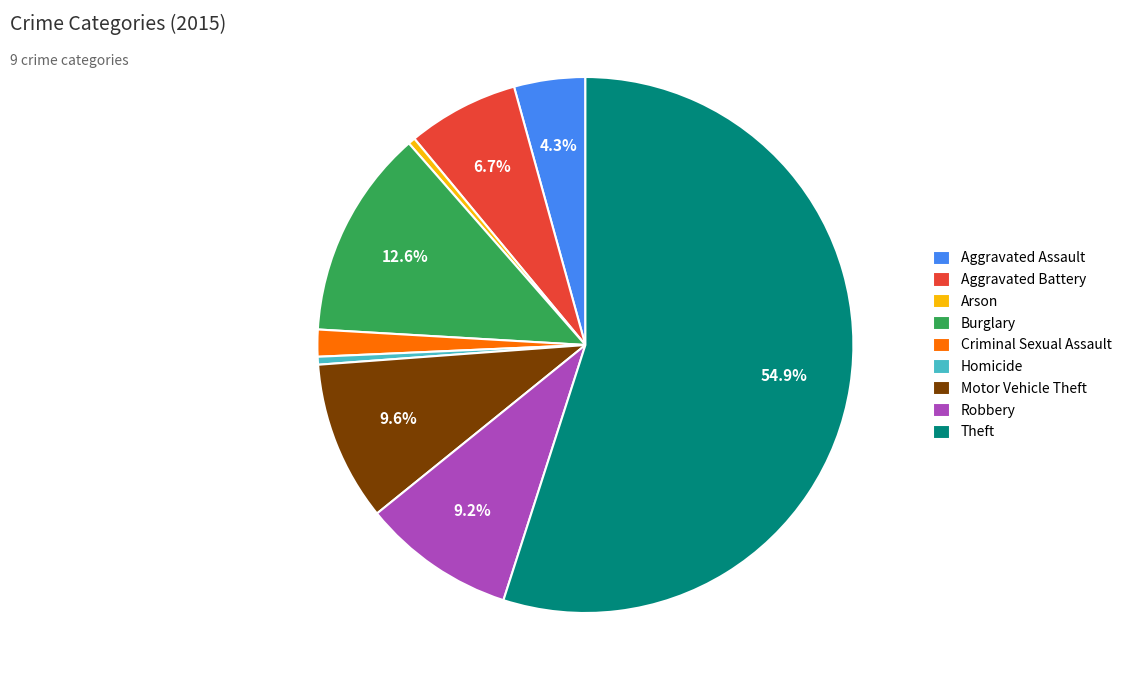

Between Homicide and Criminal Sexual Assault, which is larger?

Criminal Sexual Assault